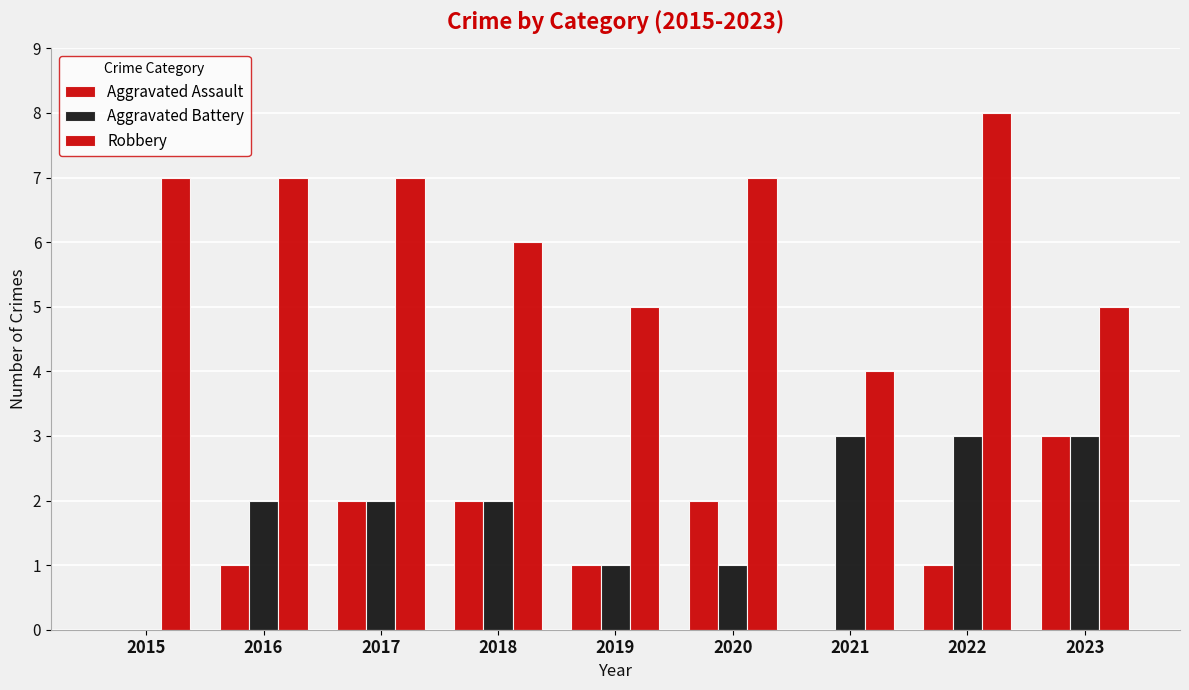

How many values in Aggravated Battery are above zero?

8